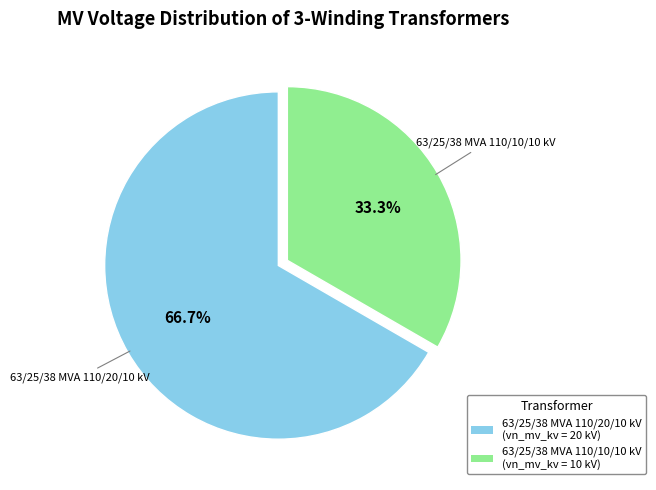

Which has a higher value, 63/25/38 MVA 110/10/10 kV or 63/25/38 MVA 110/20/10 kV?

63/25/38 MVA 110/20/10 kV